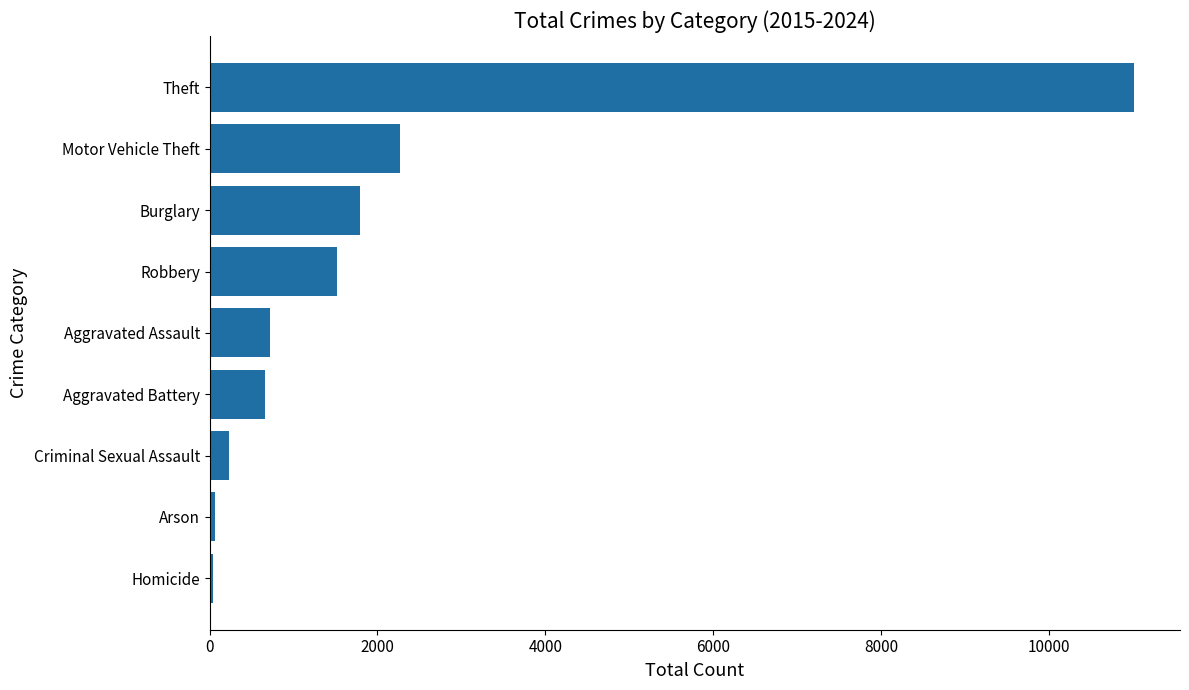

What is the sum of all values?

18320